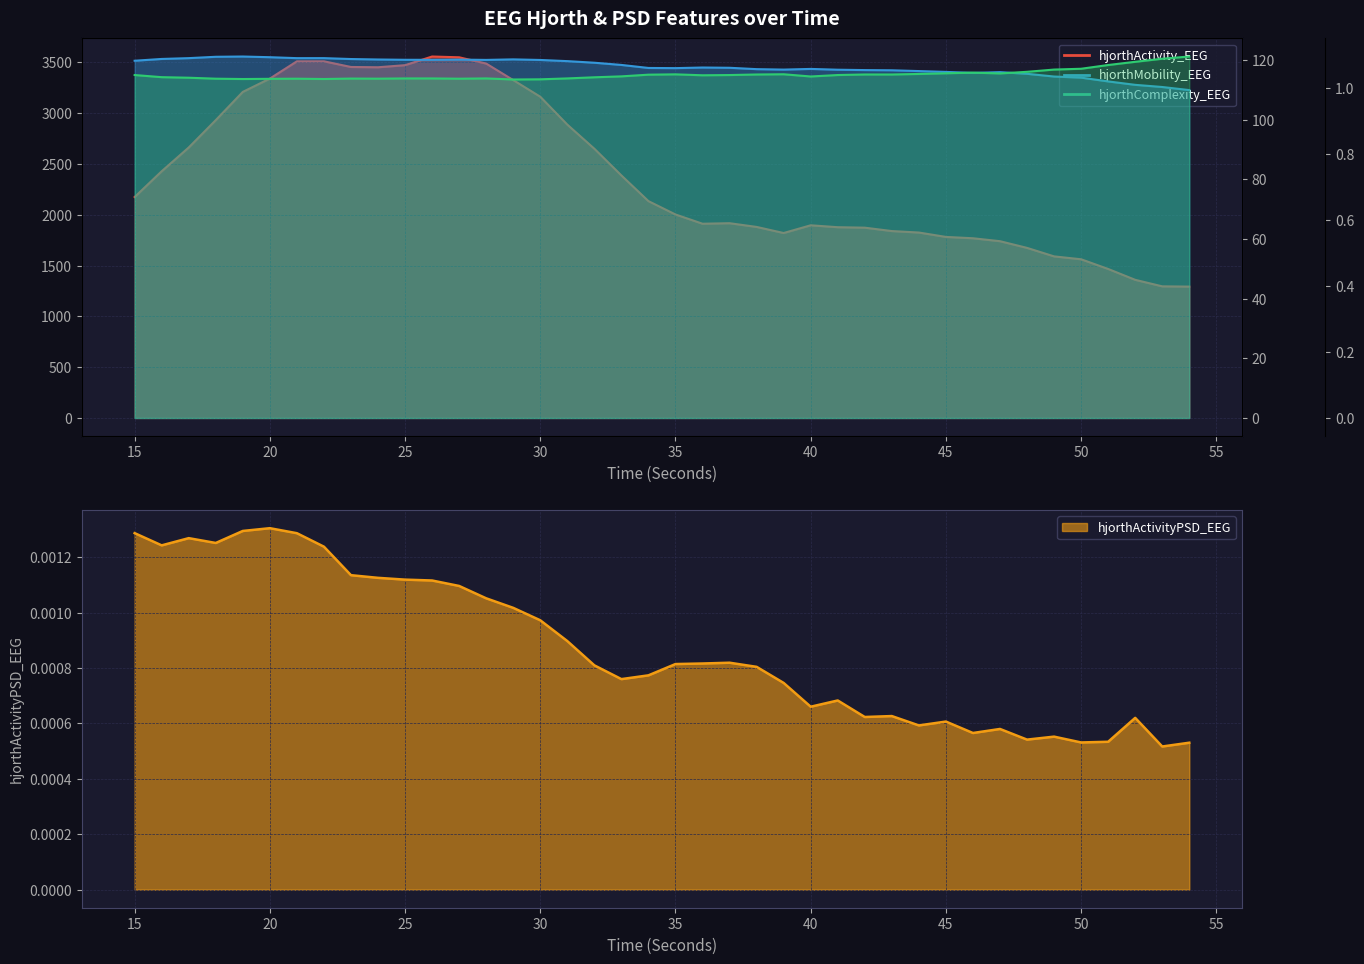

What is the sum of the hjorthMobility_EEG values at 30 and 37?

237.4